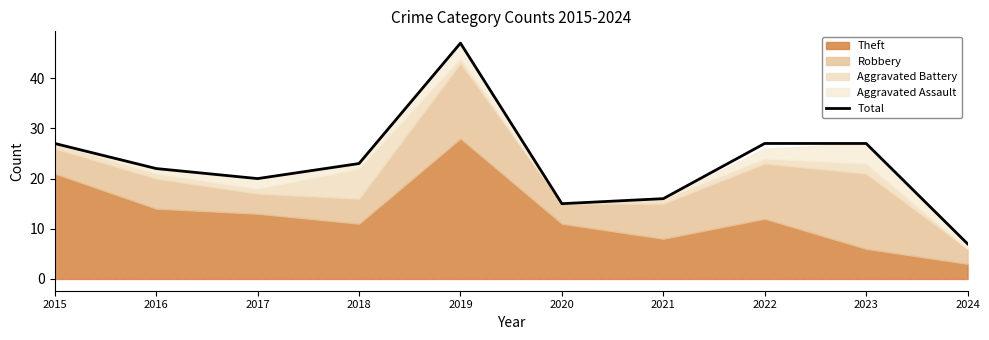

Reading right to left, transcribe all the data shown in this chart.

2024=7	2023=27	2022=27	2021=16	2020=15	2019=47	2018=23	2017=20	2016=22	2015=27